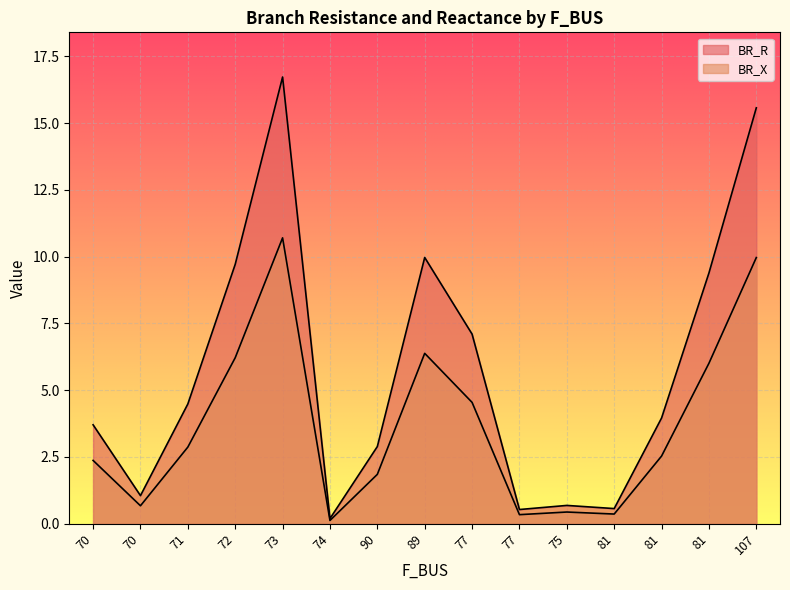

Reading right to left, list all the values displayed in this chart.

BR_R: 15.6	9.4	4.0	0.6	0.7	0.5	7.1	10.0	2.9	0.2	16.7	9.7	4.5	1.1	3.7
BR_X: 10.0	6.0	2.5	0.4	0.4	0.3	4.5	6.4	1.8	0.1	10.7	6.2	2.9	0.7	2.4